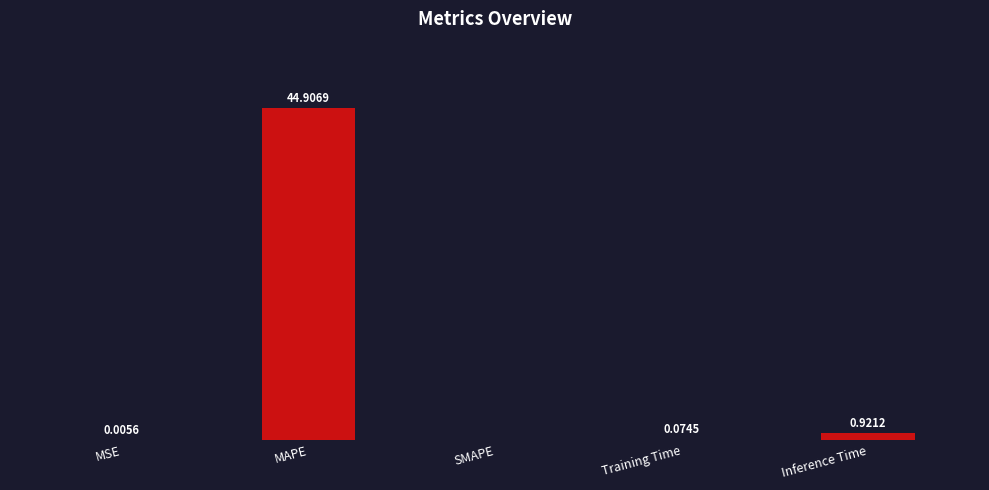

At which category does the chart reach its peak across all series?

MAPE